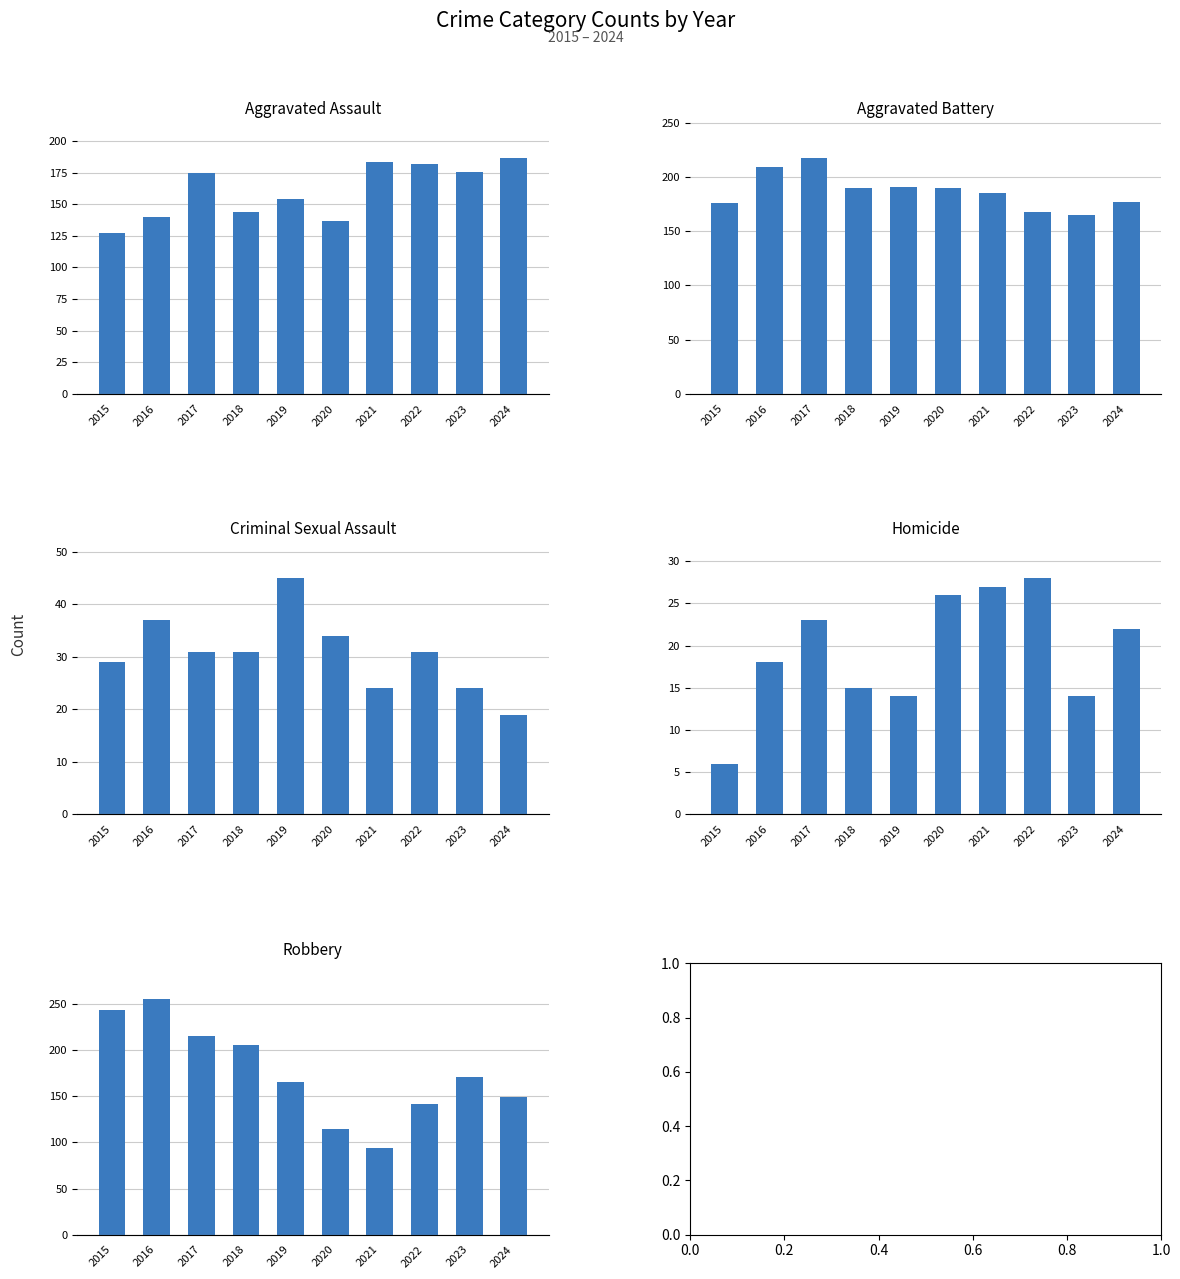

Which series has the largest total across all categories?

Aggravated Battery